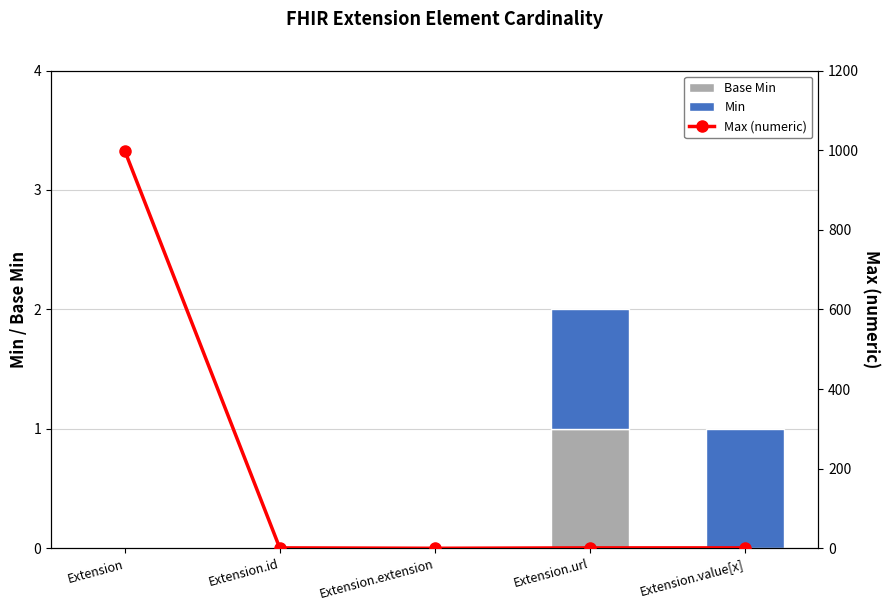

At which label is Min closest to 0?

Extension